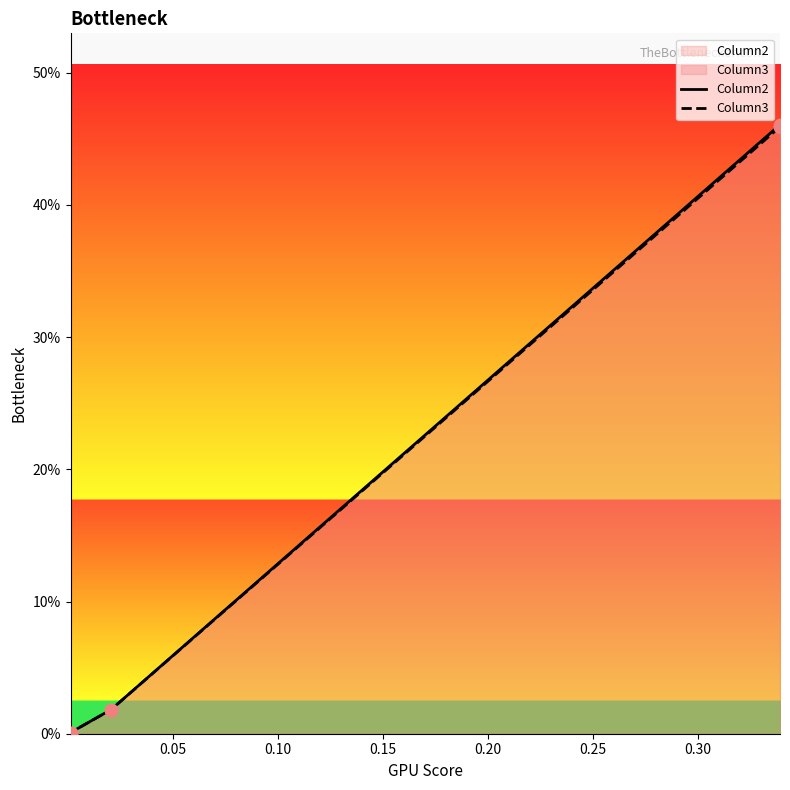

Which series contains the lowest Y value?

Column3